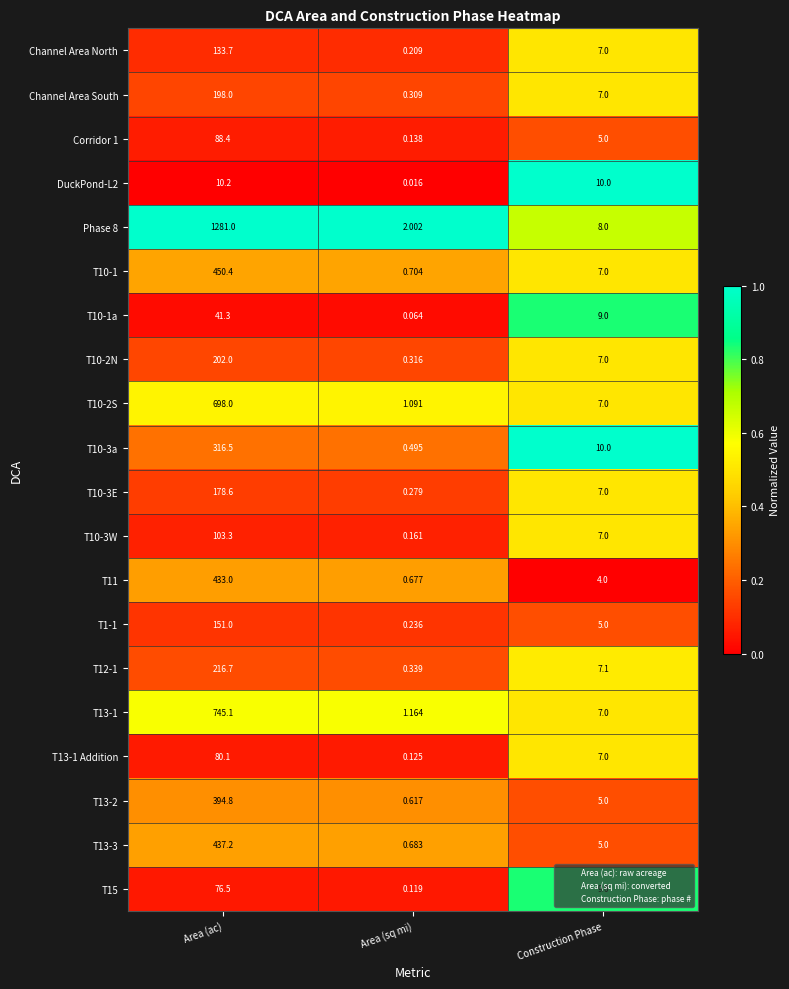

At which category is the sum across all series the highest?

Area (ac)